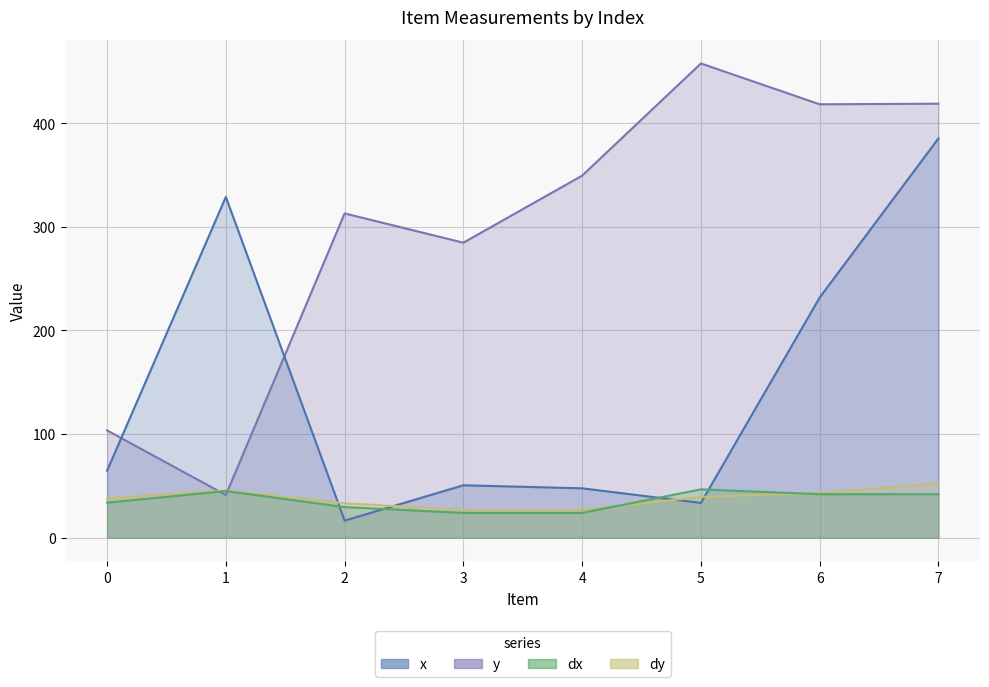

How many intersections are there between dx and x?

4